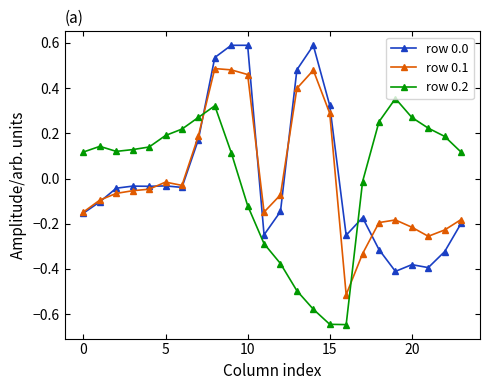

True or false: row 0.1 has more than 0 interior local peaks.

True